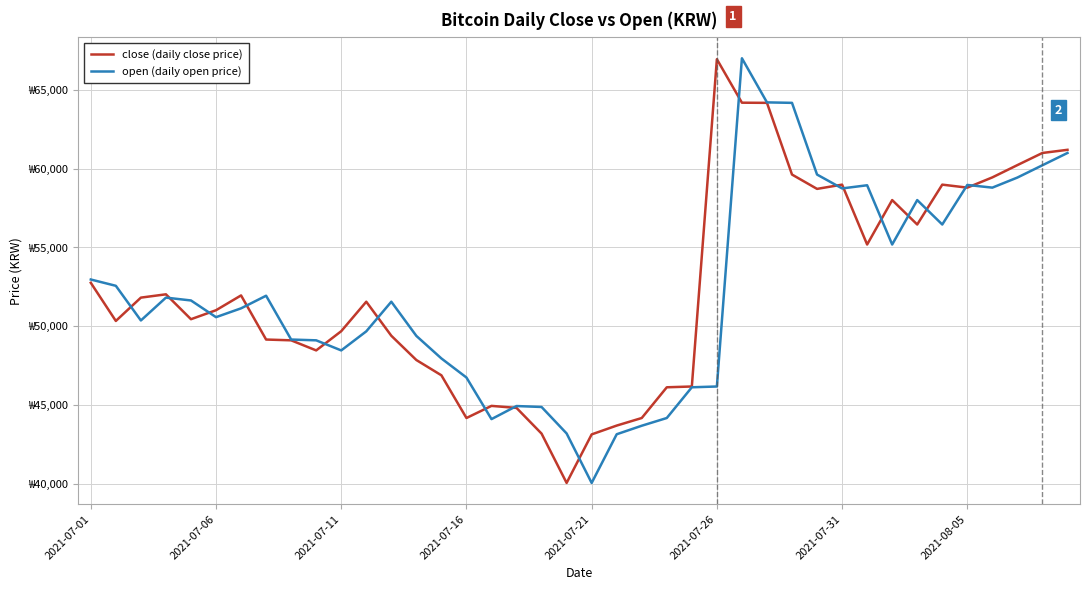

True or false: close (daily close price) and open (daily open price) intersect in this chart.

True